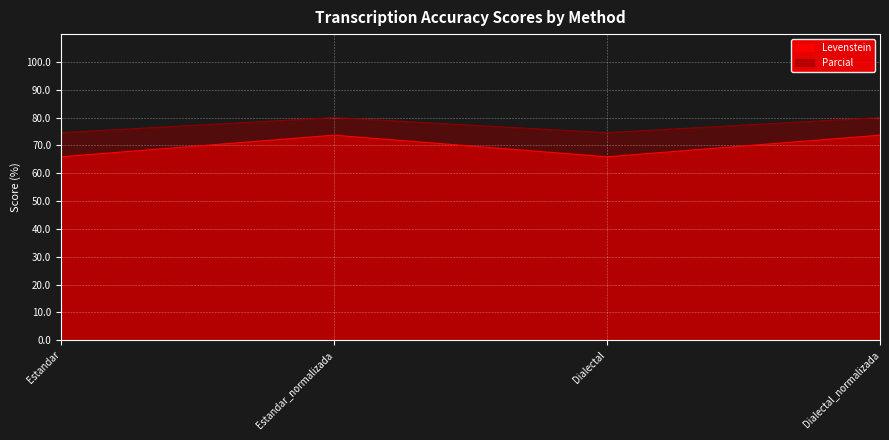

True or false: Levenstein and Parcial cross at least once.

False